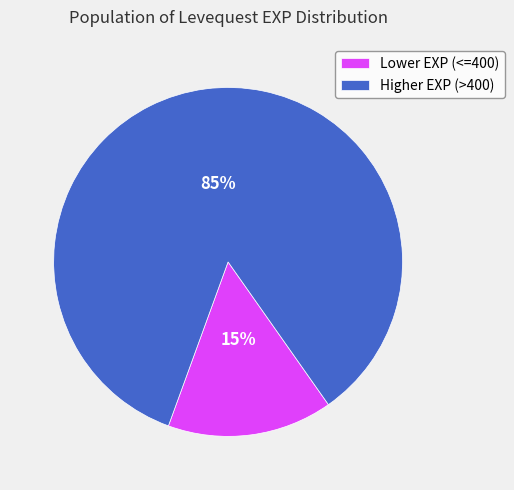

What percentage is the Lower EXP (<=400) slice, to the nearest percent?

15%